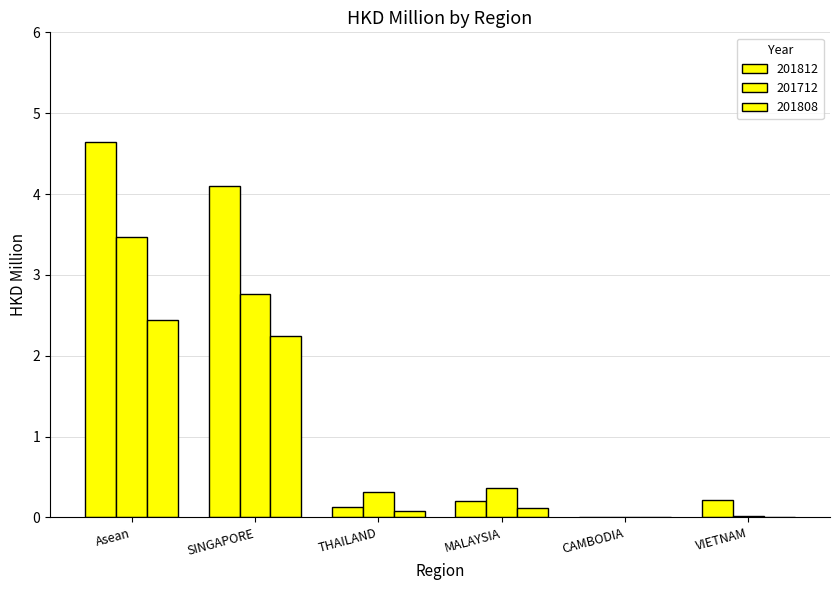

How many categories are shown in the chart?

6